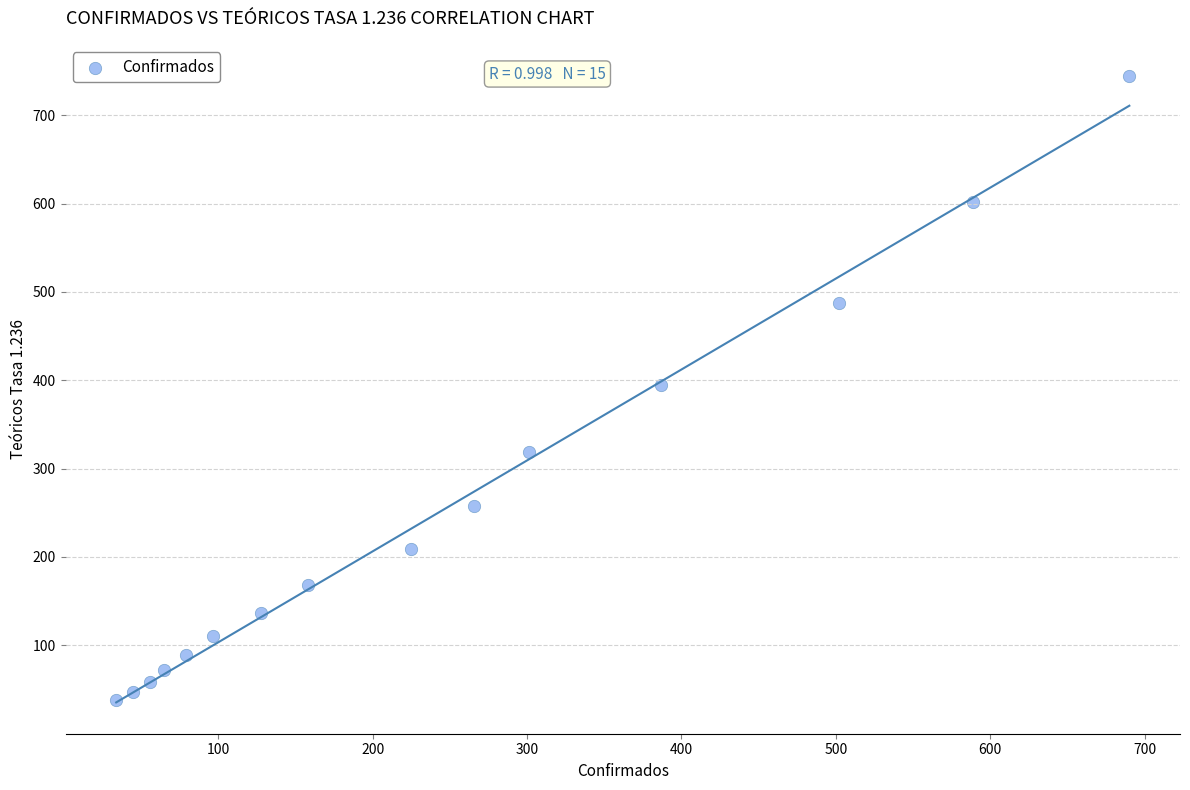

What is the range of X values (max minus min)?

656.0